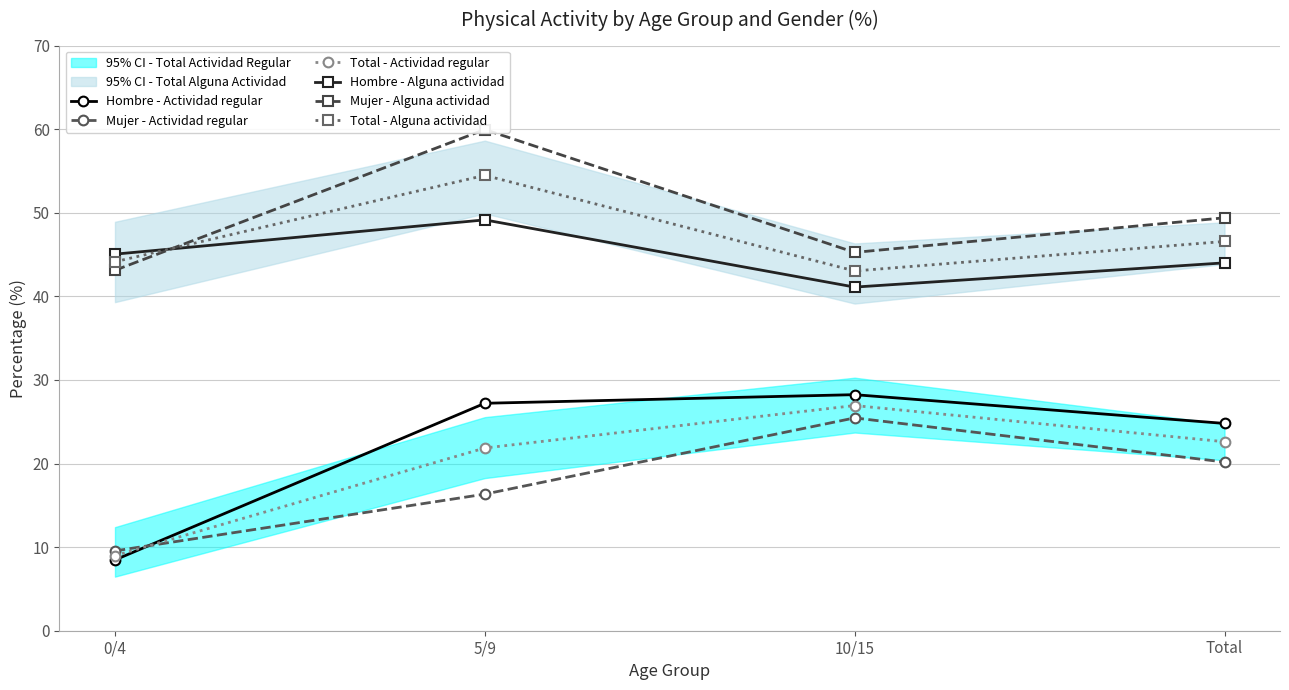

Where is the first local minimum for Total - Alguna actividad?

10/15